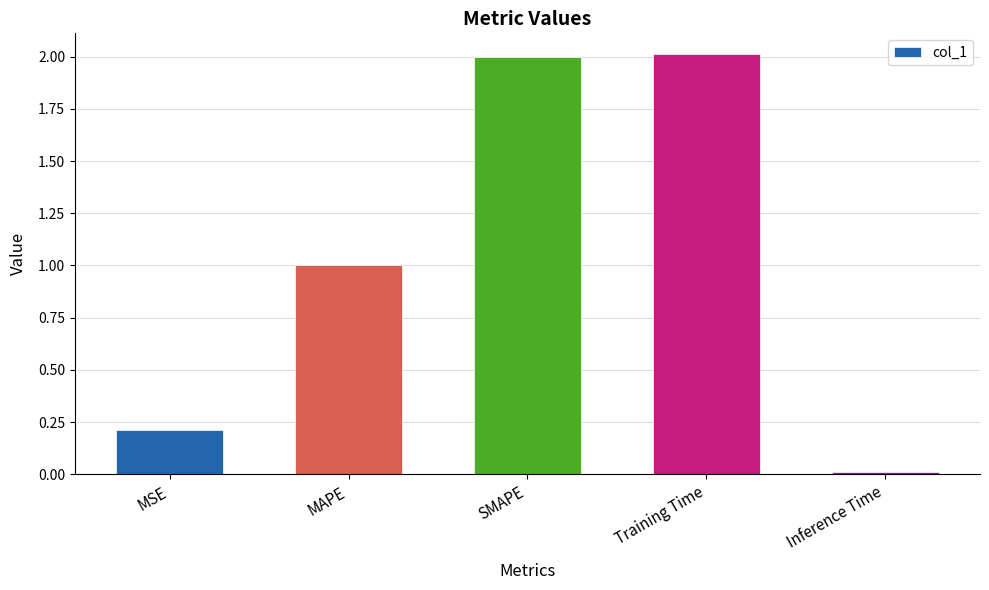

What is the sum of the values at Training Time and SMAPE?

4.0